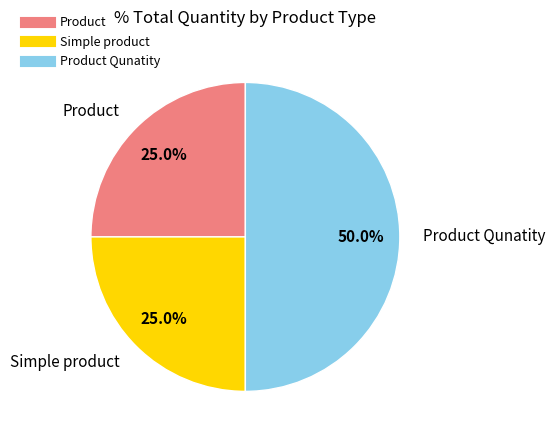

How many segments does this pie chart have?

3